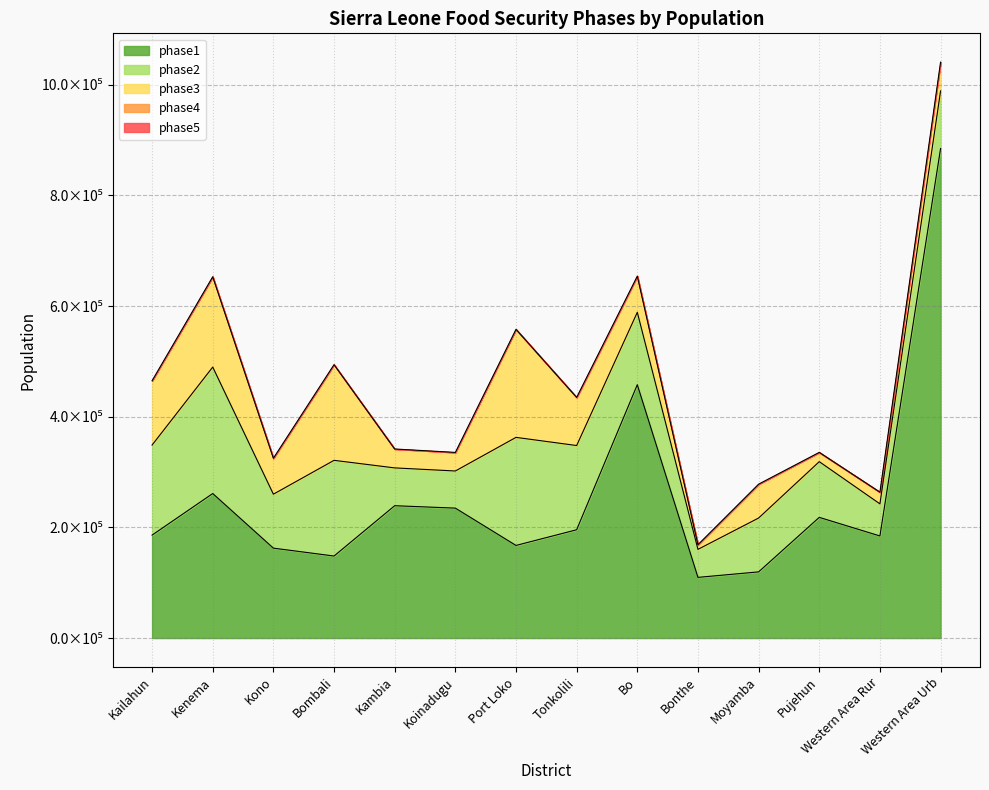

True or false: phase3 and phase2 intersect in this chart.

False